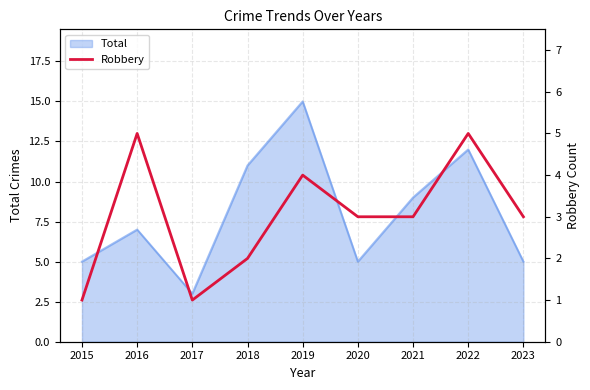

Is it true that Total equals 15 at 2019?

True